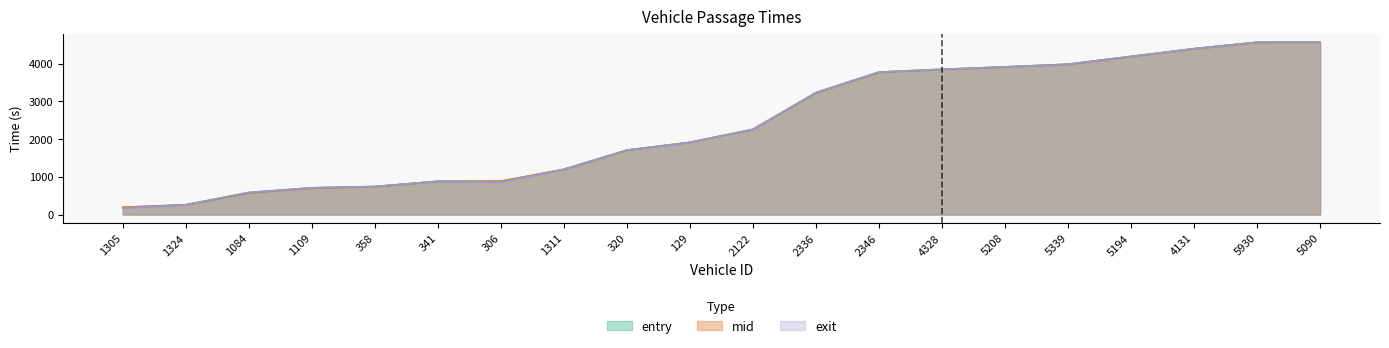

How many values in the entry series are below 2257?

10